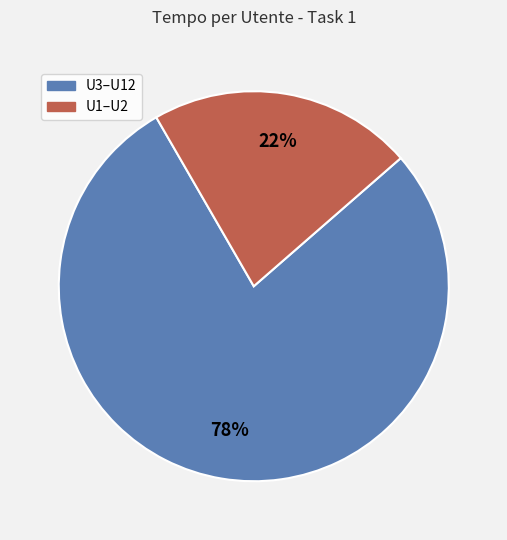

What is the ratio of the value at U1–U2 to the value at U3–U12?

0.3